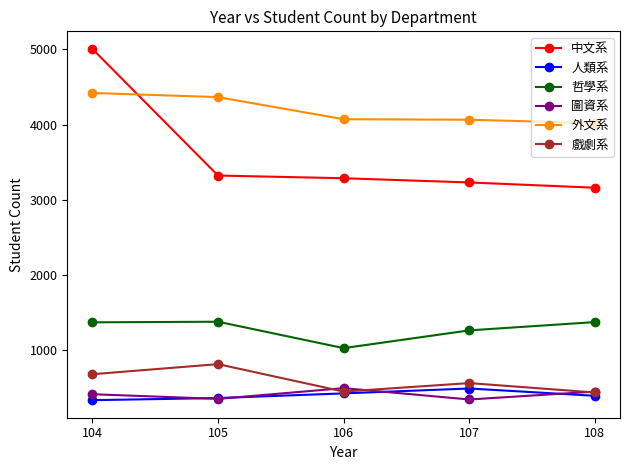

How many distinct data groups are displayed?

6